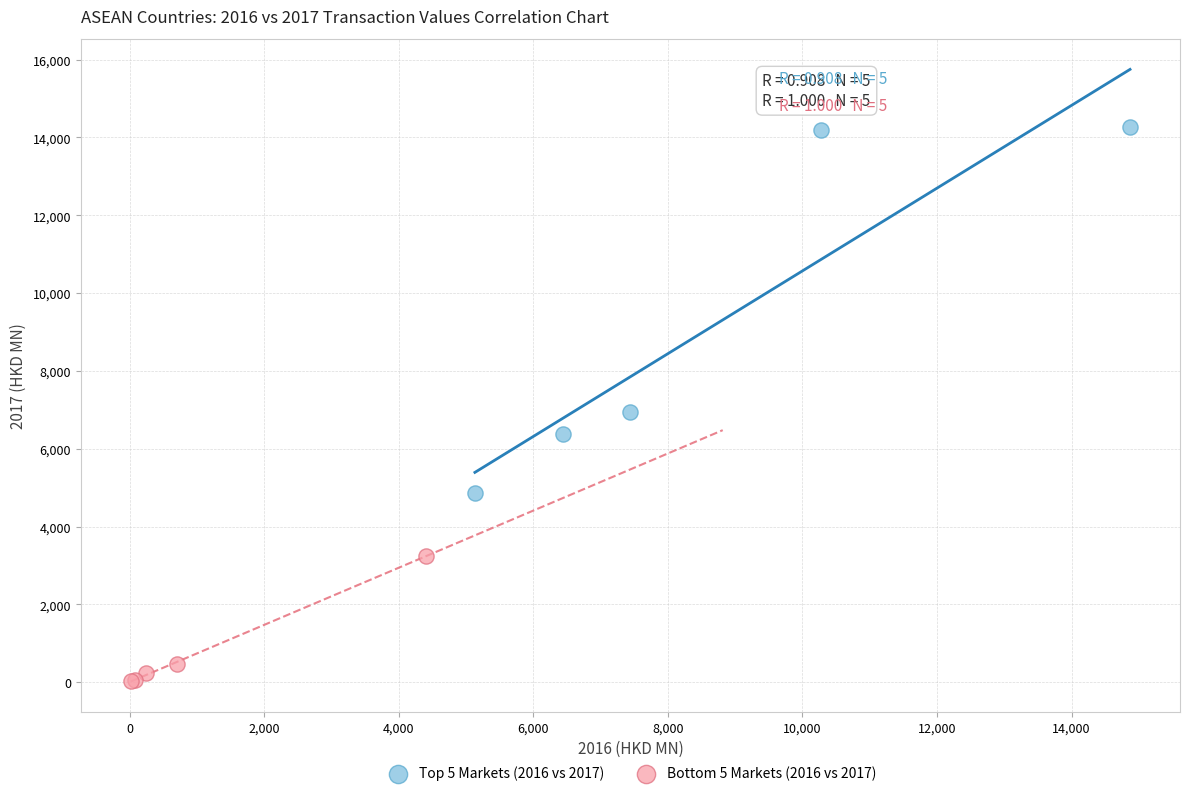

Which series reaches the maximum Y coordinate?

Top 5 Markets (2016 vs 2017)